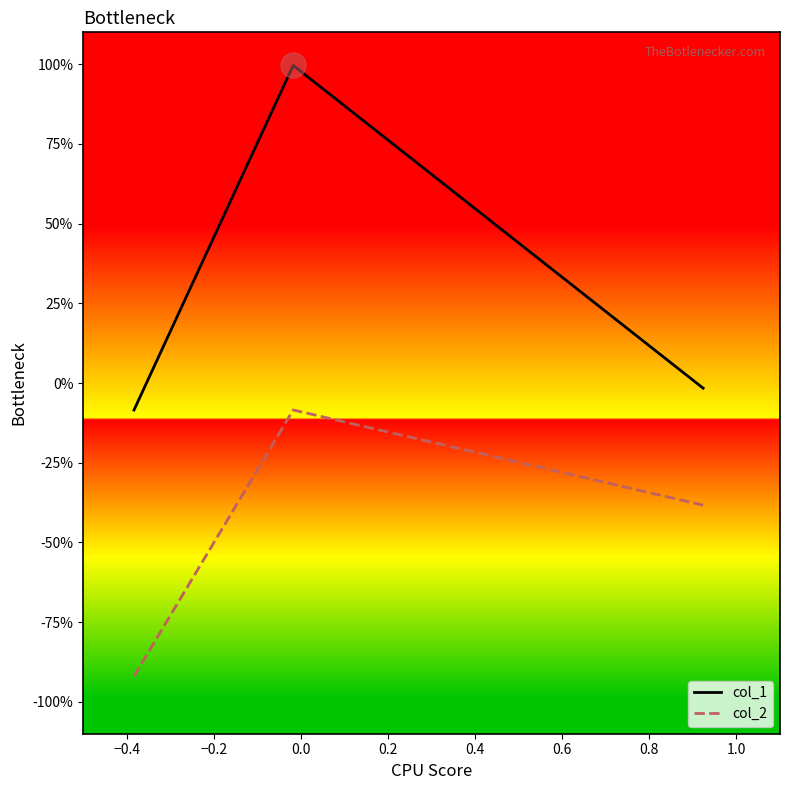

What is the value of the col_1 point at the 2nd from the left?

1.0